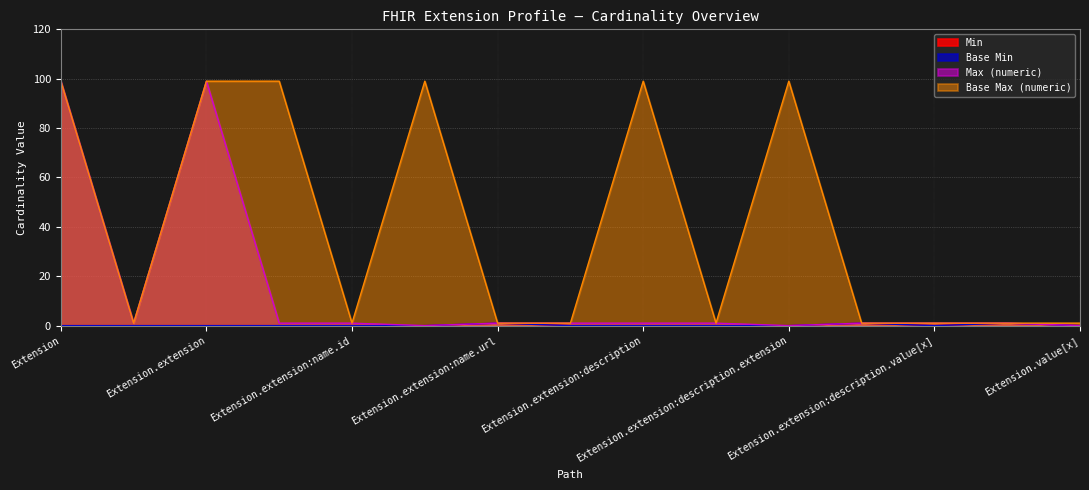

What is the maximum value shown in the chart?

99